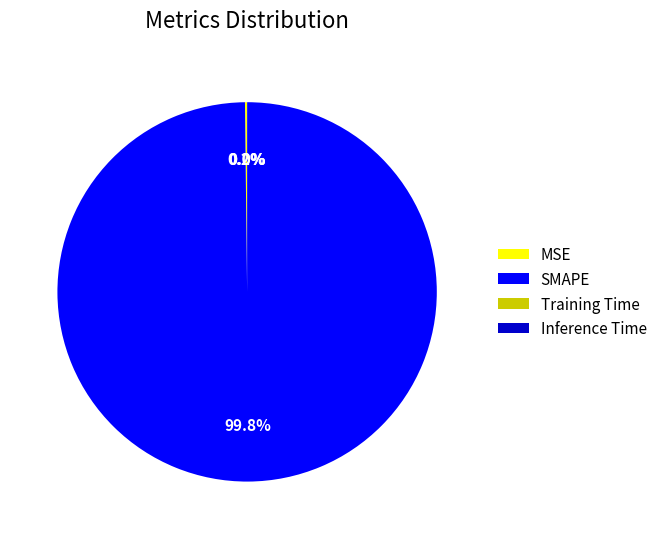

What is the largest slice in the pie chart?

SMAPE